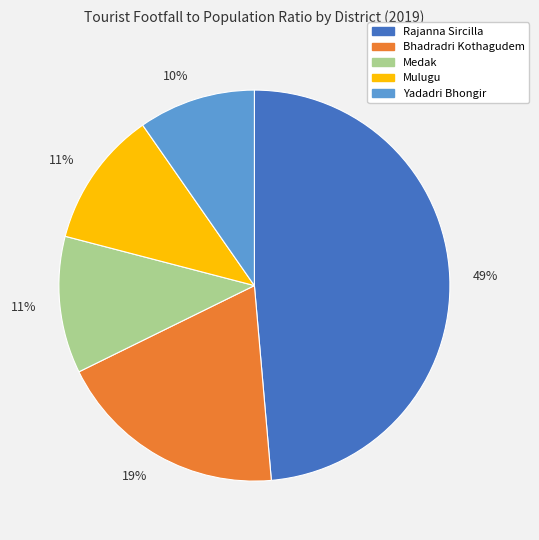

True or false: Medak accounts for 11% of the total.

True